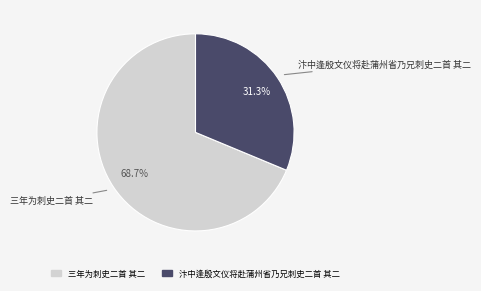

True or false: 汴中逢殷文仪将赴蒲州省乃兄刺史二首 其二 accounts for 31% of the total.

True